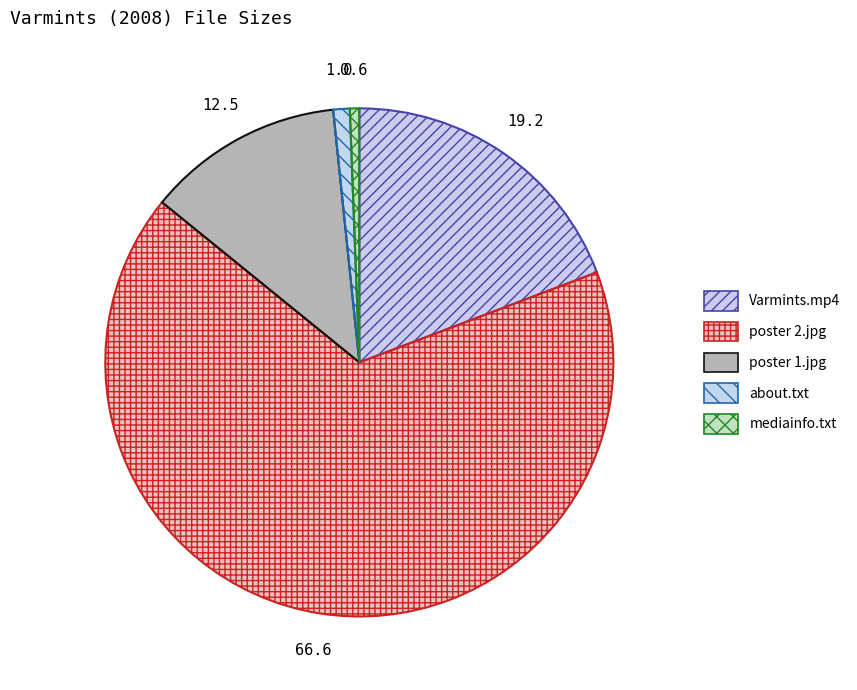

The about.txt slice represents 13% of the pie. True or false?

False